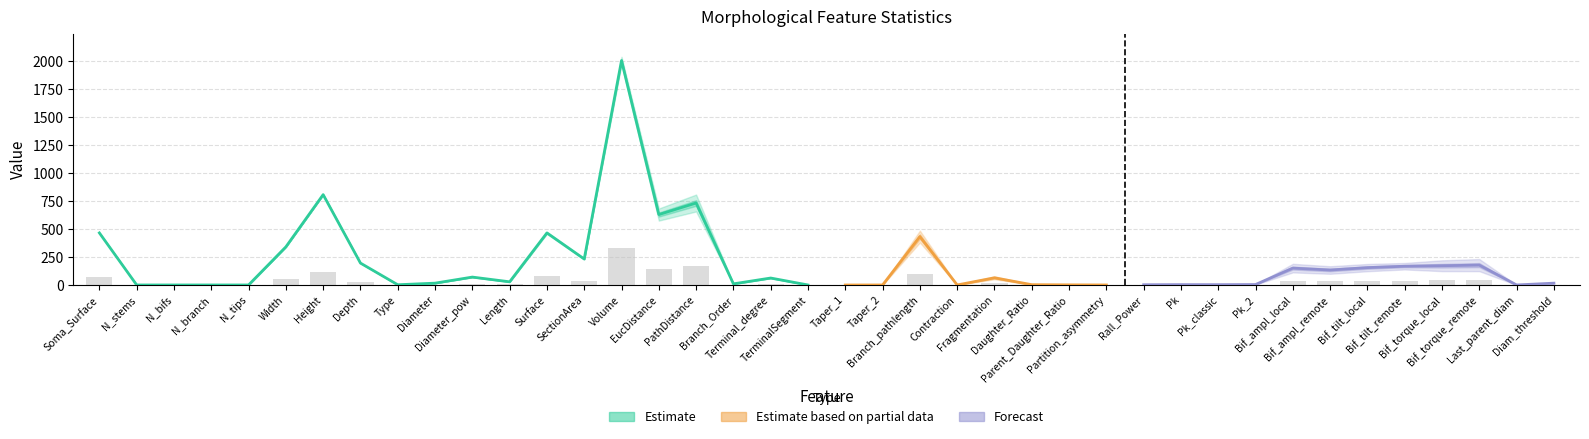

What is the difference between the maximum and minimum values?

328.1